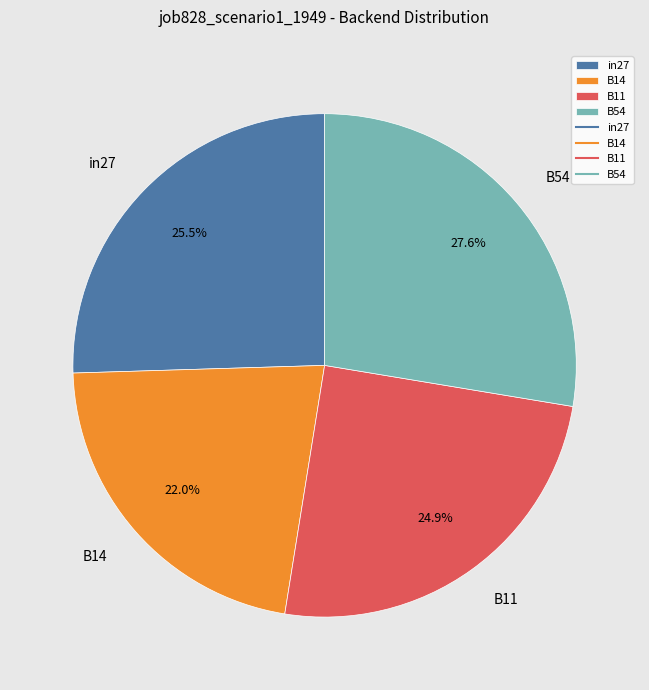

To the nearest percent, what portion does B54 represent?

28%